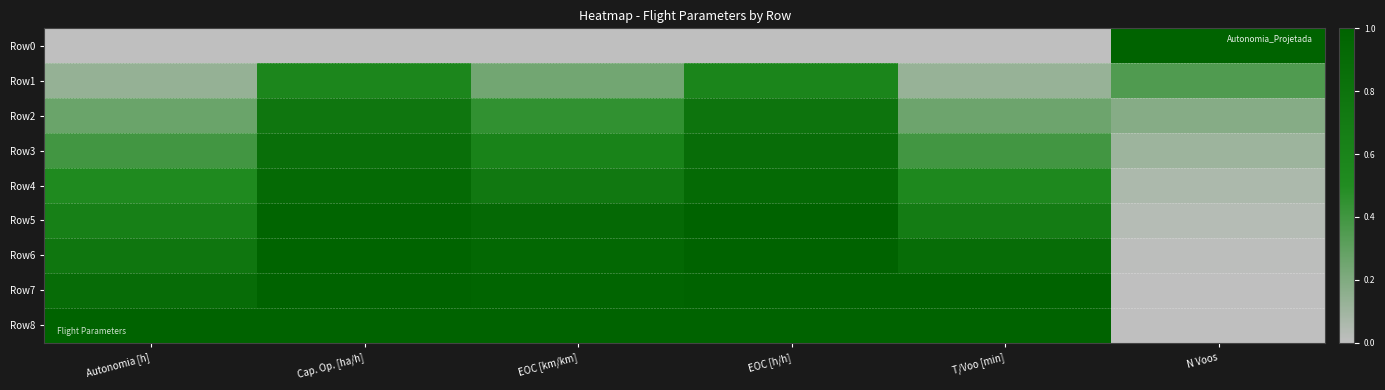

What is the difference between the highest and lowest values at Cap. Op. [ha/h]?

1.0